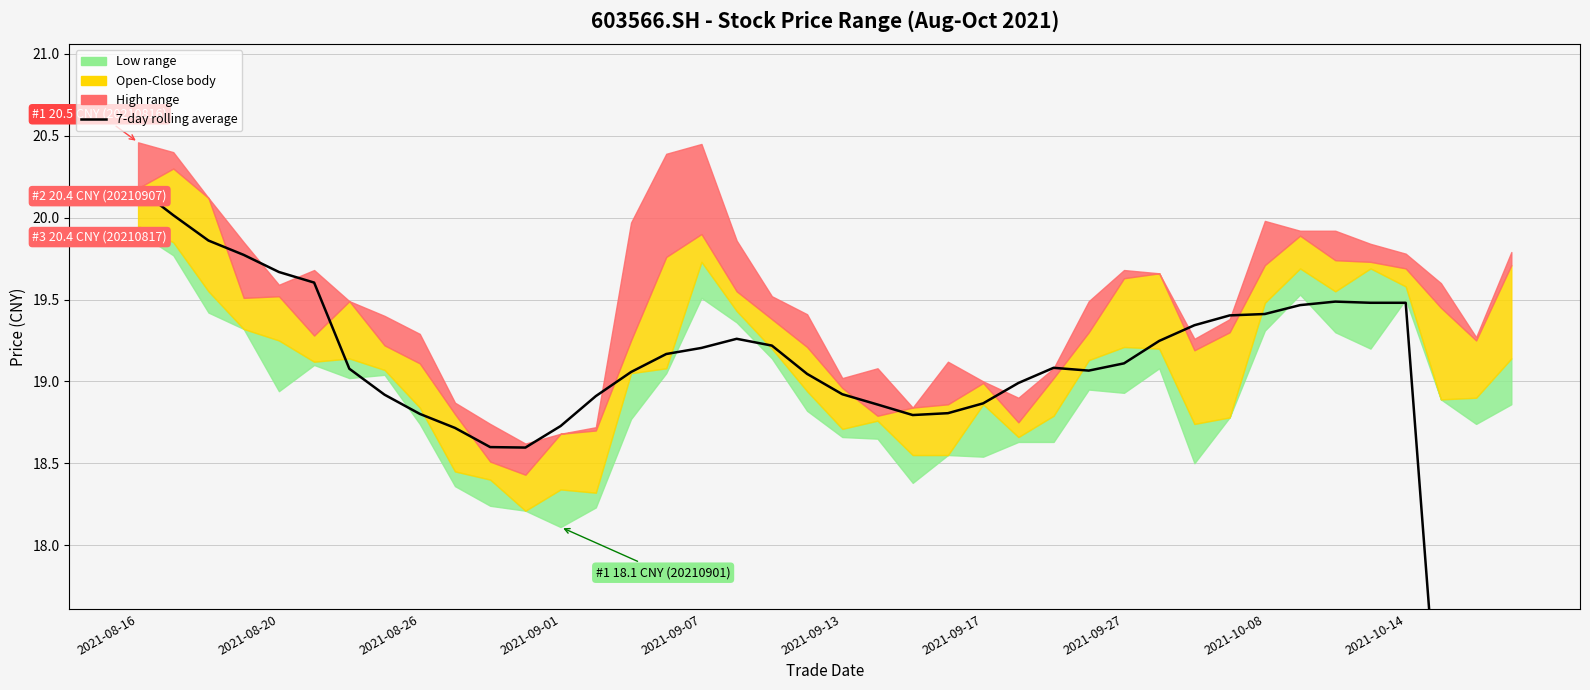

The chart shows a value of 33.6 at 31. True or false?

False